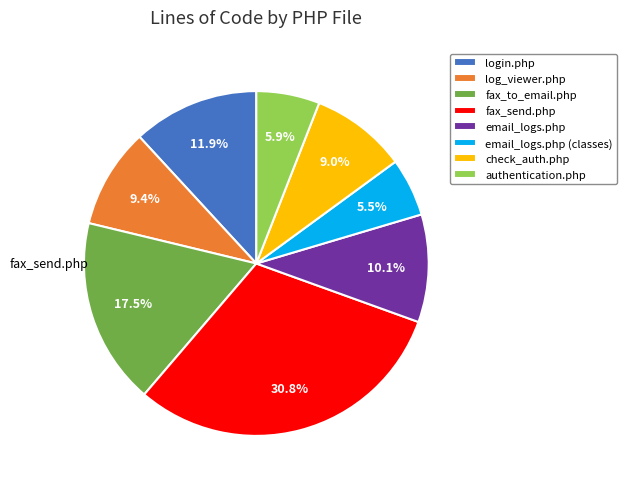

What is the largest slice in the pie chart?

fax_send.php